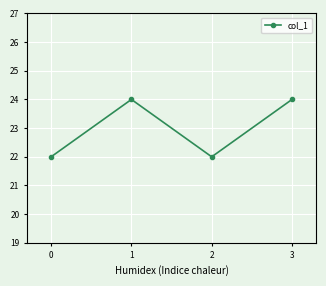

Approximately how many times larger is the value at 2 compared to 0?

1.0